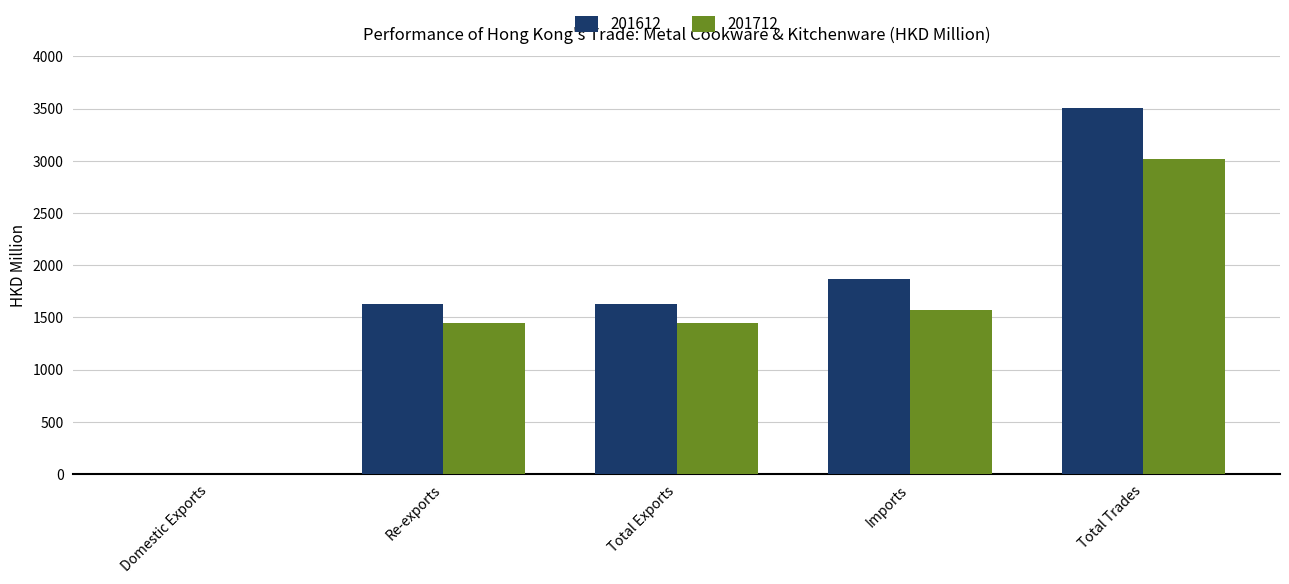

Are the bars horizontal?

No